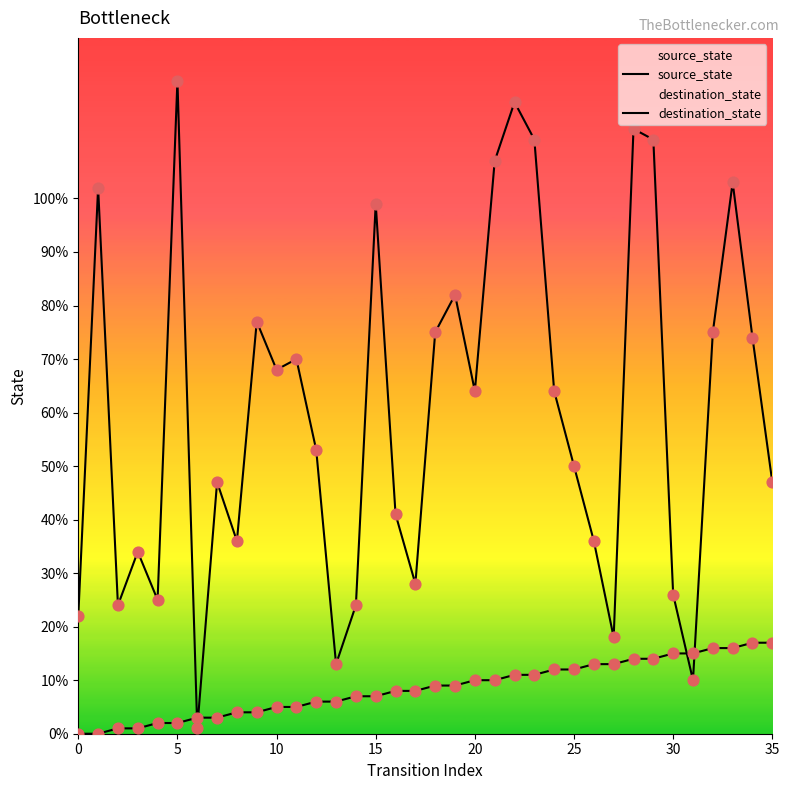

Which series has the largest total across all categories?

destination_state